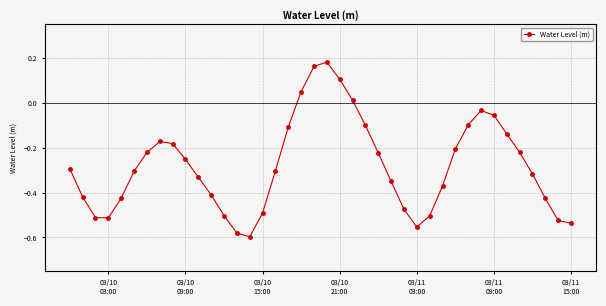

How many interior local peaks (higher than both neighbors) does the data have?

3